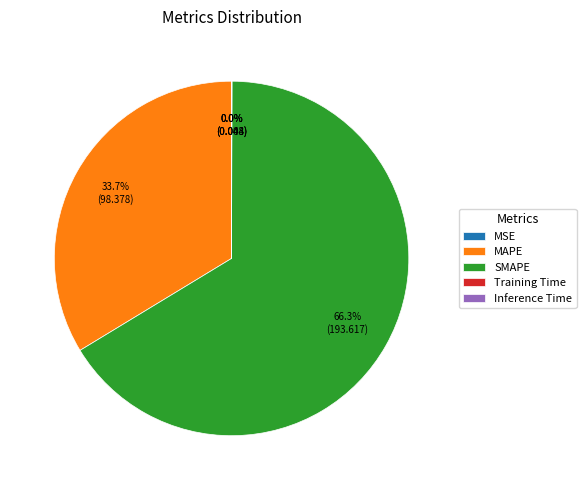

Does any single category account for the majority?

Yes